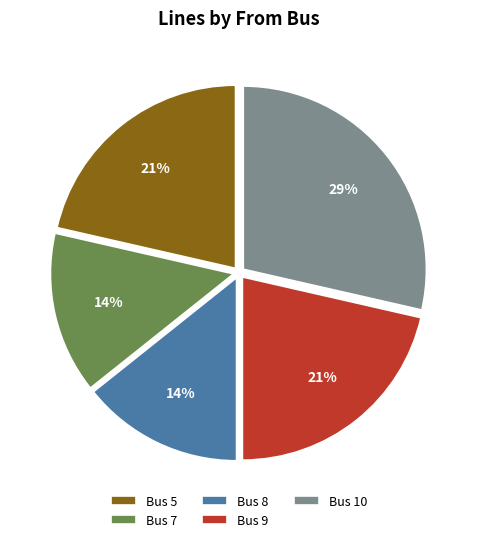

To the nearest percent, what is the difference between the Bus 8 and Bus 9 slice percentages?

7%